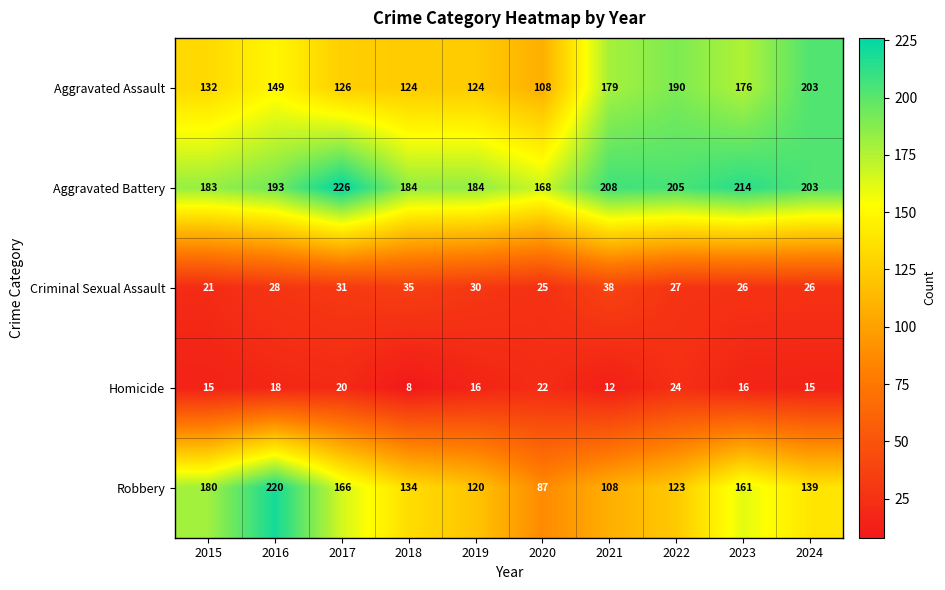

What is the difference between the maximum and minimum values in the Aggravated Battery series?

58